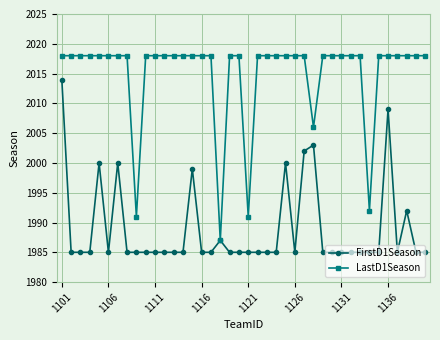

List the series in order of their peak value, highest first.

LastD1Season, FirstD1Season